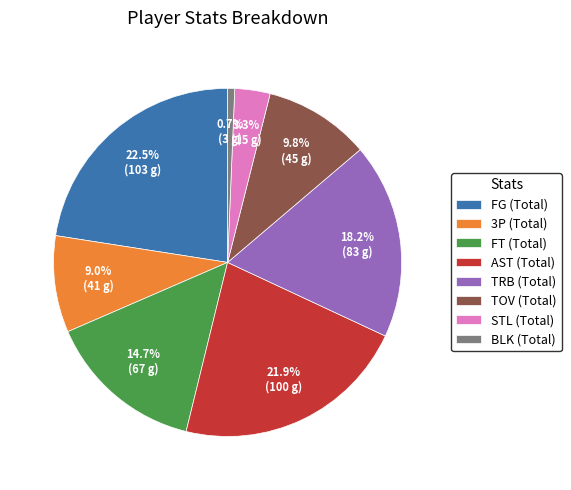

Rank the categories by value from highest to lowest.

FG (Total), AST (Total), TRB (Total), FT (Total), TOV (Total), 3P (Total), STL (Total), BLK (Total)